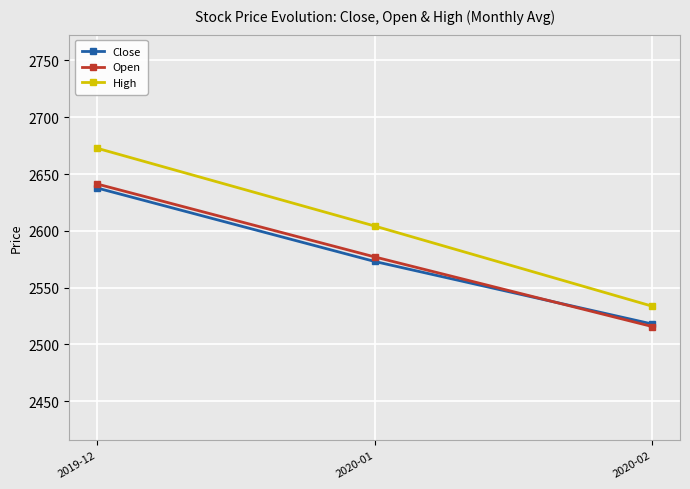

Is it true that Close equals 2517.9 at 2020-02?

True